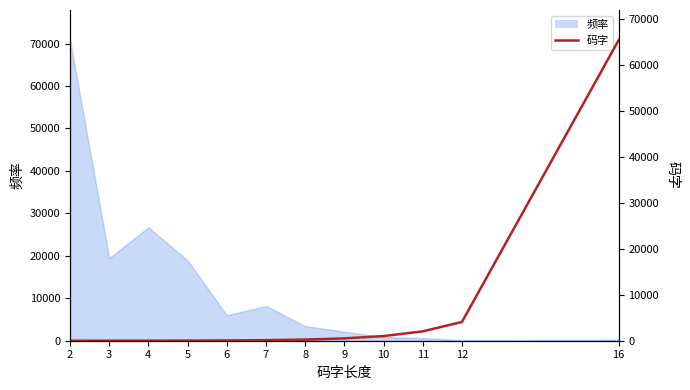

The value at 12 is 5905. True or false?

False